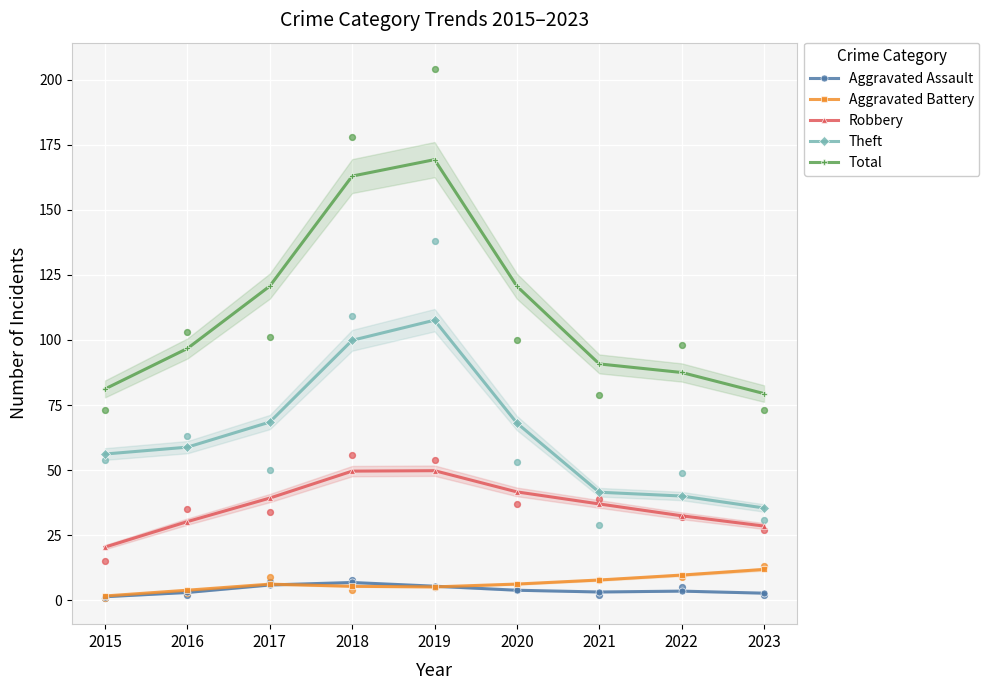

At how many categories does at least one series exceed 99?

4